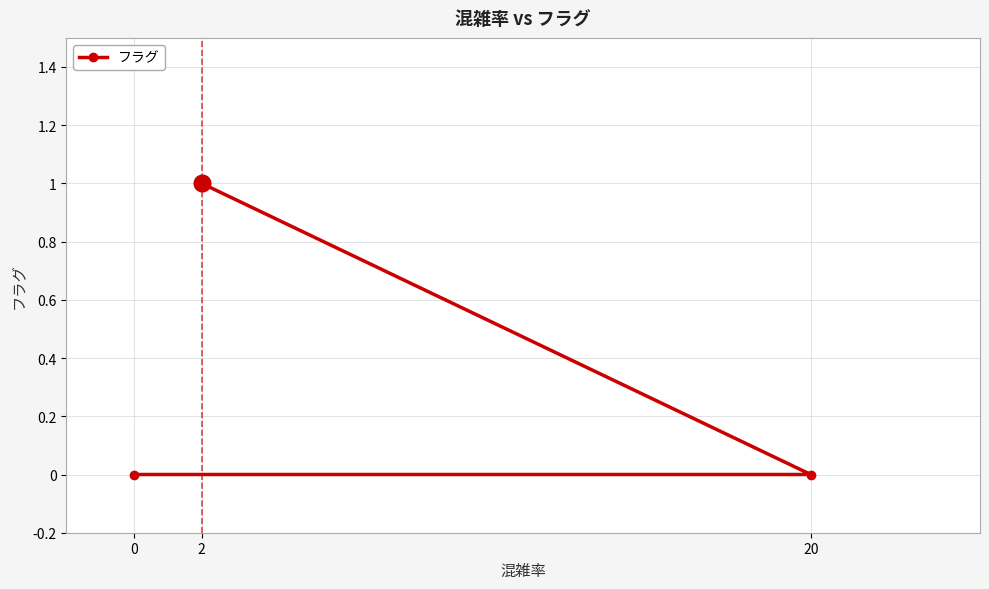

Reading right to left, list all the values displayed in this chart.

20=0	2=1	0=0